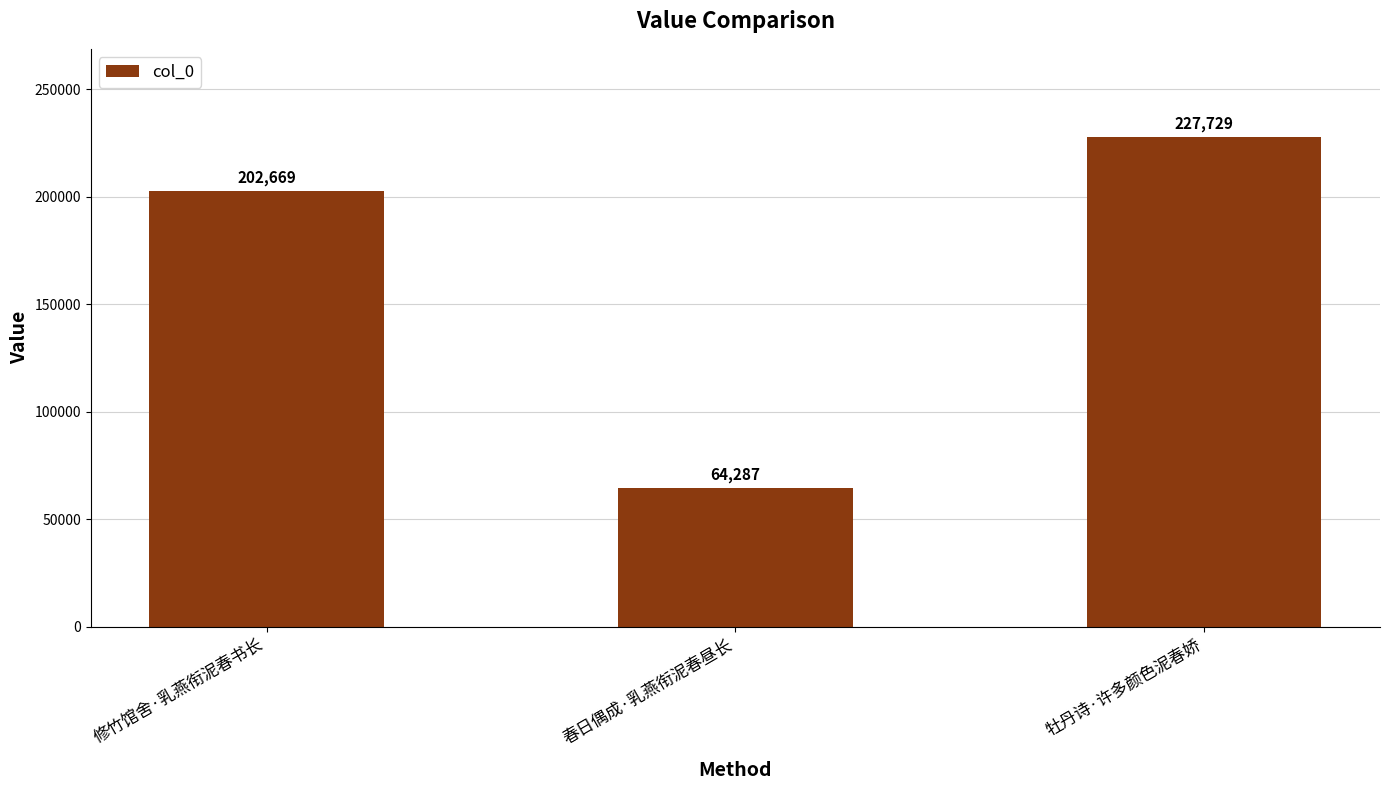

What is the label of the 3rd bar from the right?

修竹馆舍·乳燕衔泥春书长